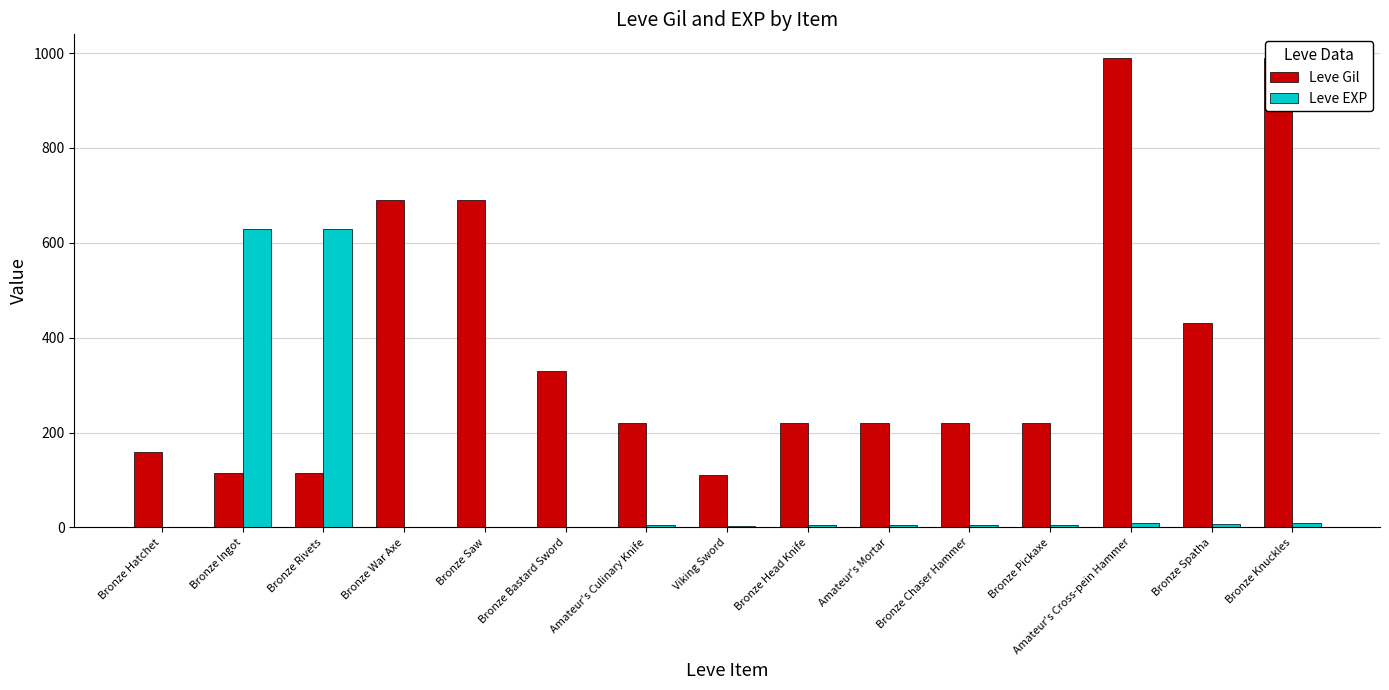

How many distinct data groups are displayed?

2